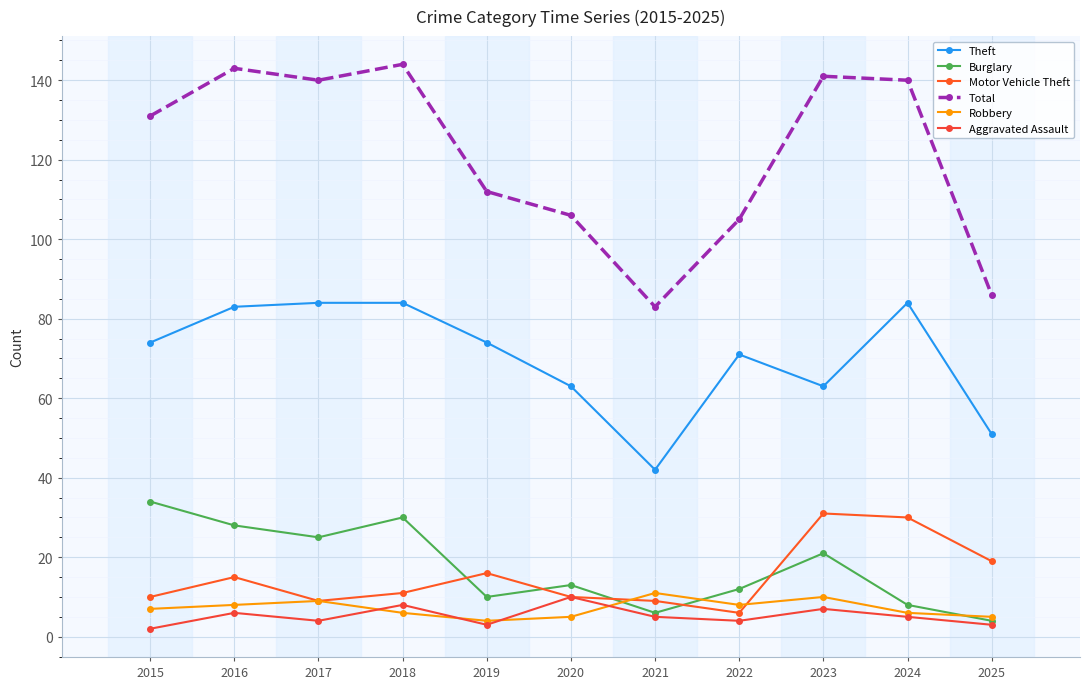

Which series has the largest range (max minus min)?

Total